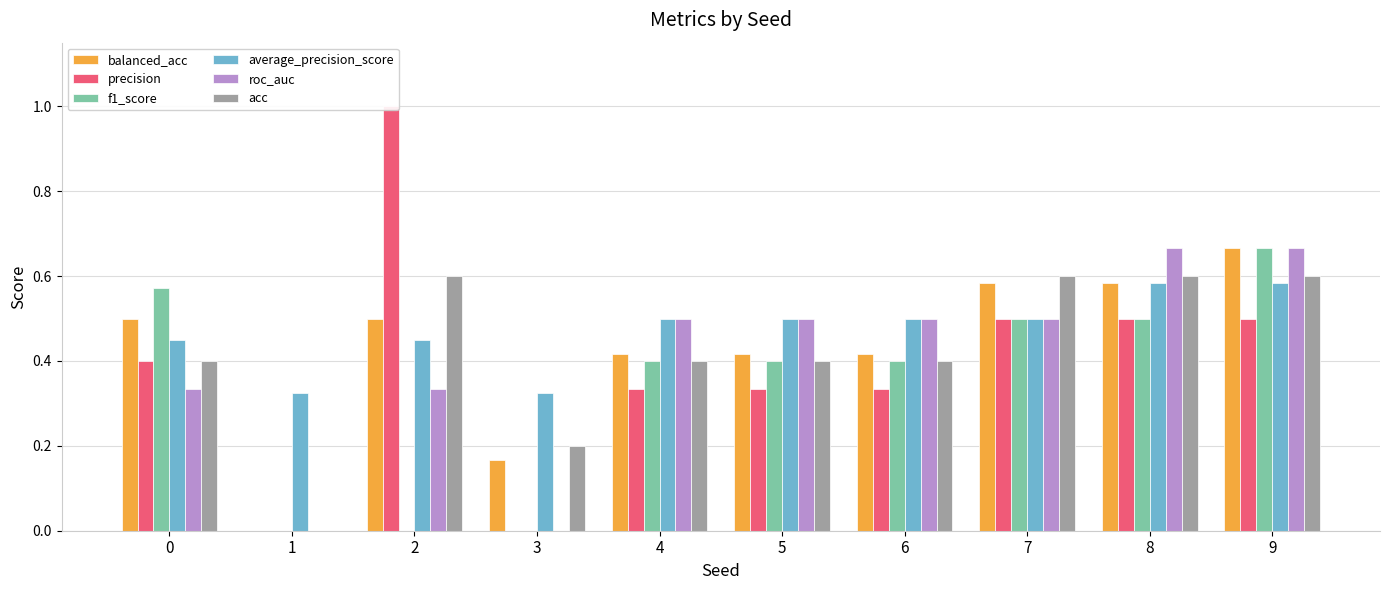

Reading right to left, extract all data points from this chart.

balanced_acc: 9=0.7	8=0.6	7=0.6	6=0.4	5=0.4	4=0.4	3=0.2	2=0.5	1=0.0	0=0.5
precision: 9=0.5	8=0.5	7=0.5	6=0.3	5=0.3	4=0.3	3=0.0	2=1.0	1=0.0	0=0.4
f1_score: 9=0.7	8=0.5	7=0.5	6=0.4	5=0.4	4=0.4	3=0.0	2=0.0	1=0.0	0=0.6
average_precision_score: 9=0.6	8=0.6	7=0.5	6=0.5	5=0.5	4=0.5	3=0.3	2=0.5	1=0.3	0=0.5
roc_auc: 9=0.7	8=0.7	7=0.5	6=0.5	5=0.5	4=0.5	3=0.0	2=0.3	1=0.0	0=0.3
acc: 9=0.6	8=0.6	7=0.6	6=0.4	5=0.4	4=0.4	3=0.2	2=0.6	1=0.0	0=0.4